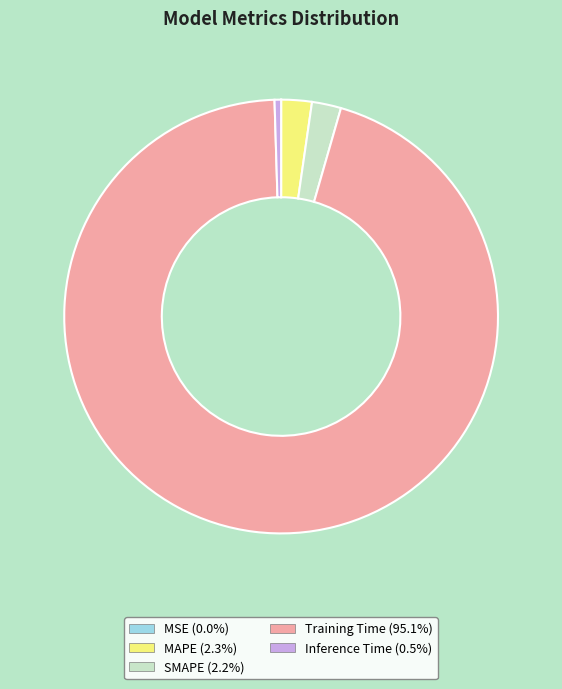

Between Training Time and SMAPE, which is larger?

Training Time